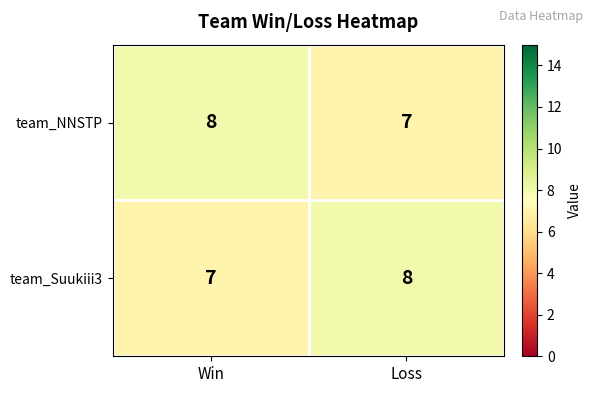

What is the average value of the team_NNSTP series?

8